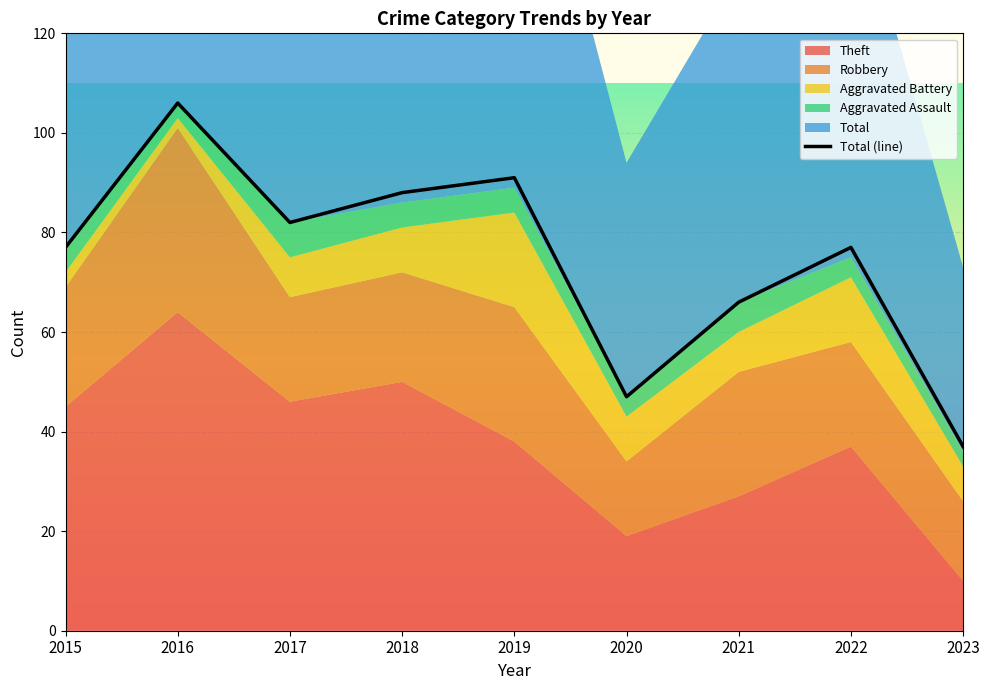

What is the sum of the values at 2023 and 2019?

128